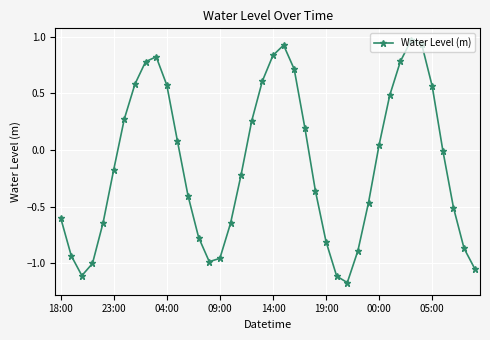

How many interior local peaks (higher than both neighbors) does the data have?

3